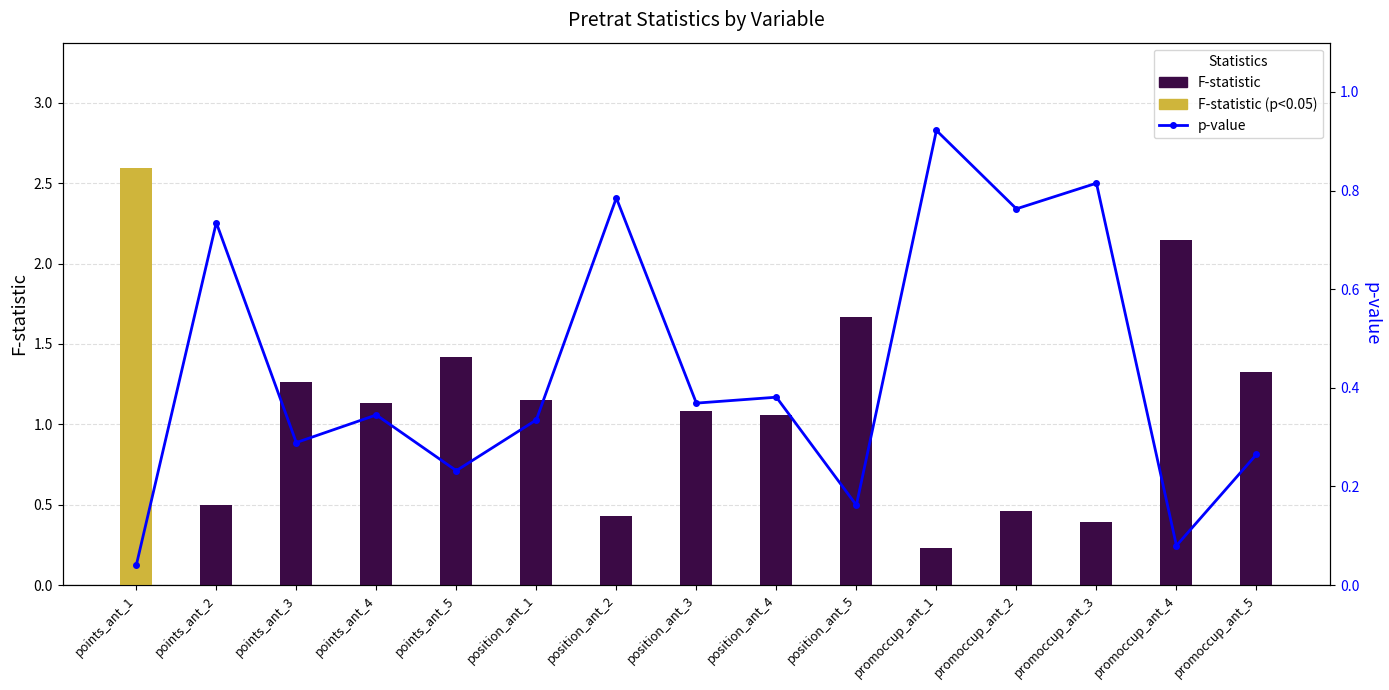

Which category has the highest value in the p-value series?

promoccup_ant_1